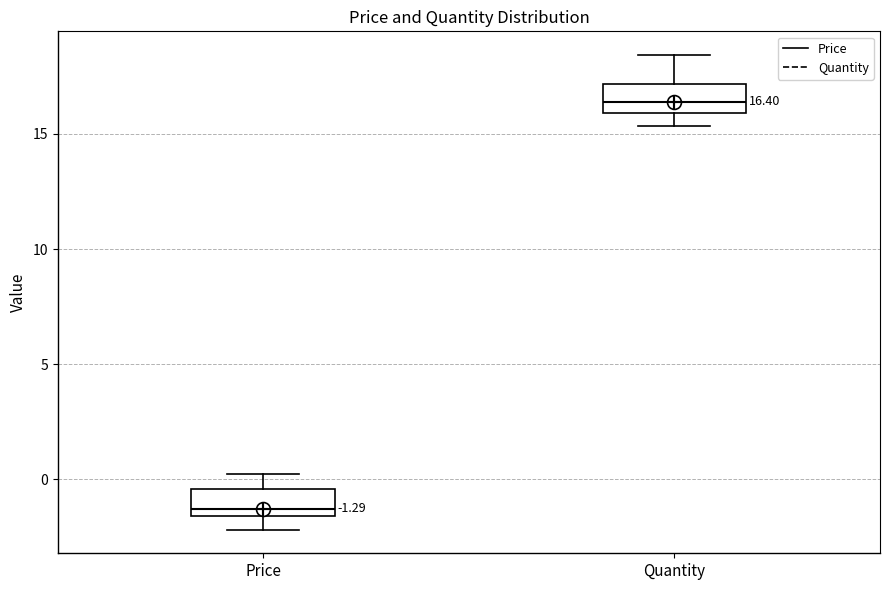

Which box has the highest median line?

Quantity